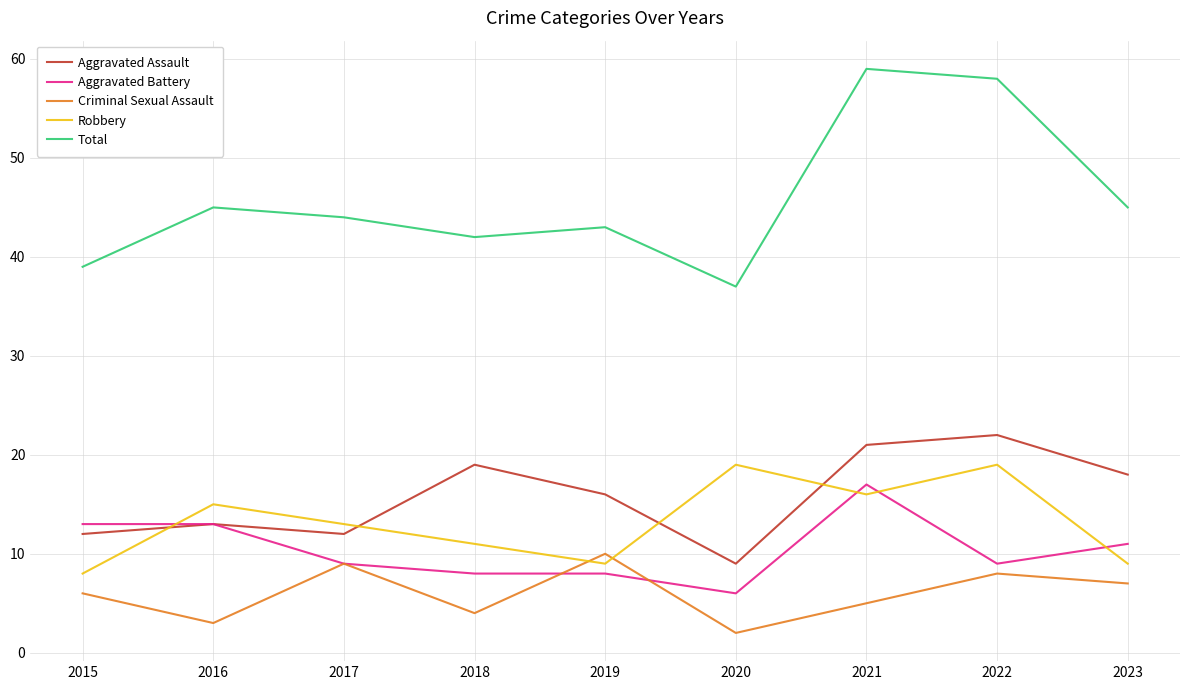

Reading left to right, extract all data points from this chart.

Aggravated Assault: 12	13	12	19	16	9	21	22	18
Aggravated Battery: 13	13	9	8	8	6	17	9	11
Criminal Sexual Assault: 6	3	9	4	10	2	5	8	7
Robbery: 8	15	13	11	9	19	16	19	9
Total: 39	45	44	42	43	37	59	58	45